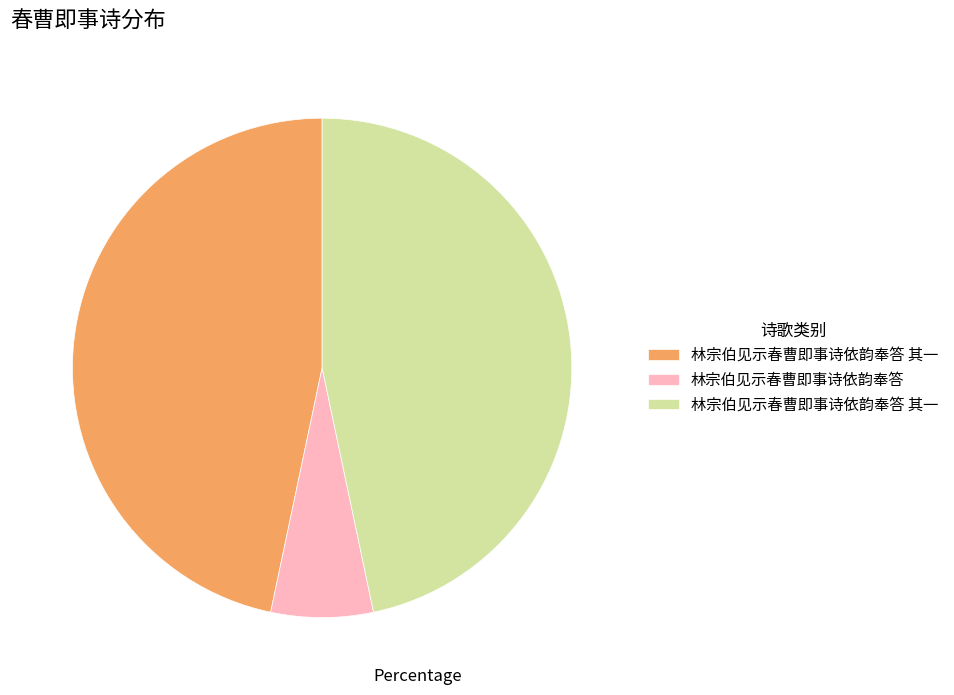

How many slices are in this pie chart?

3